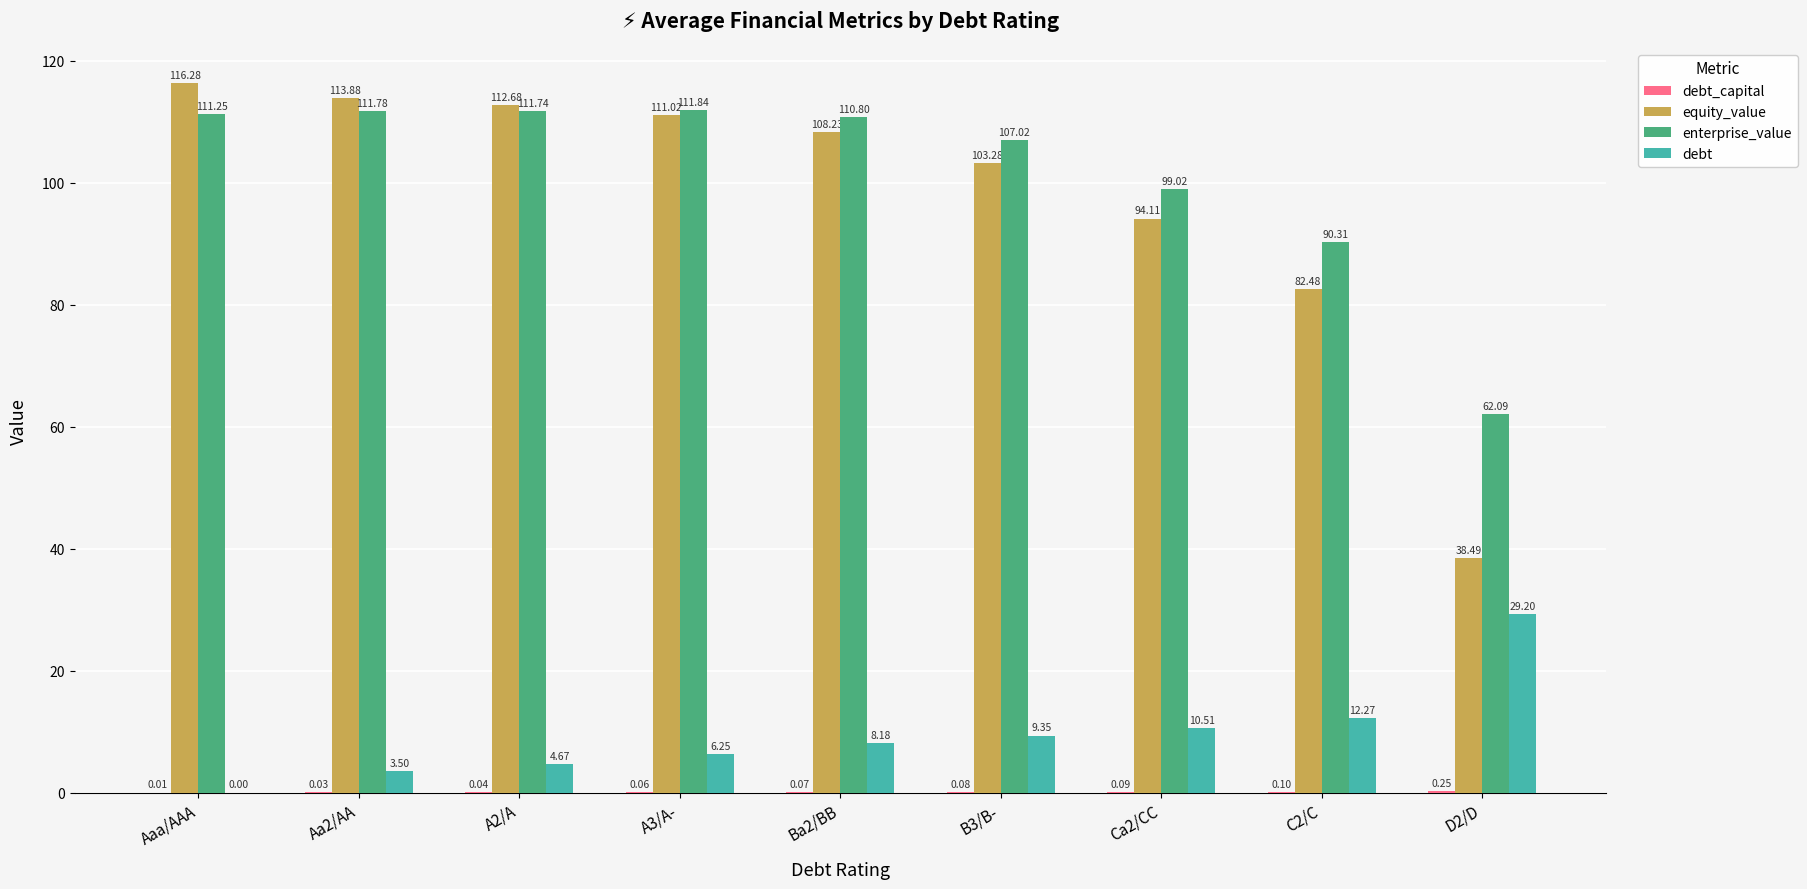

What is the sum of the debt values at D2/D and C2/C?

41.5